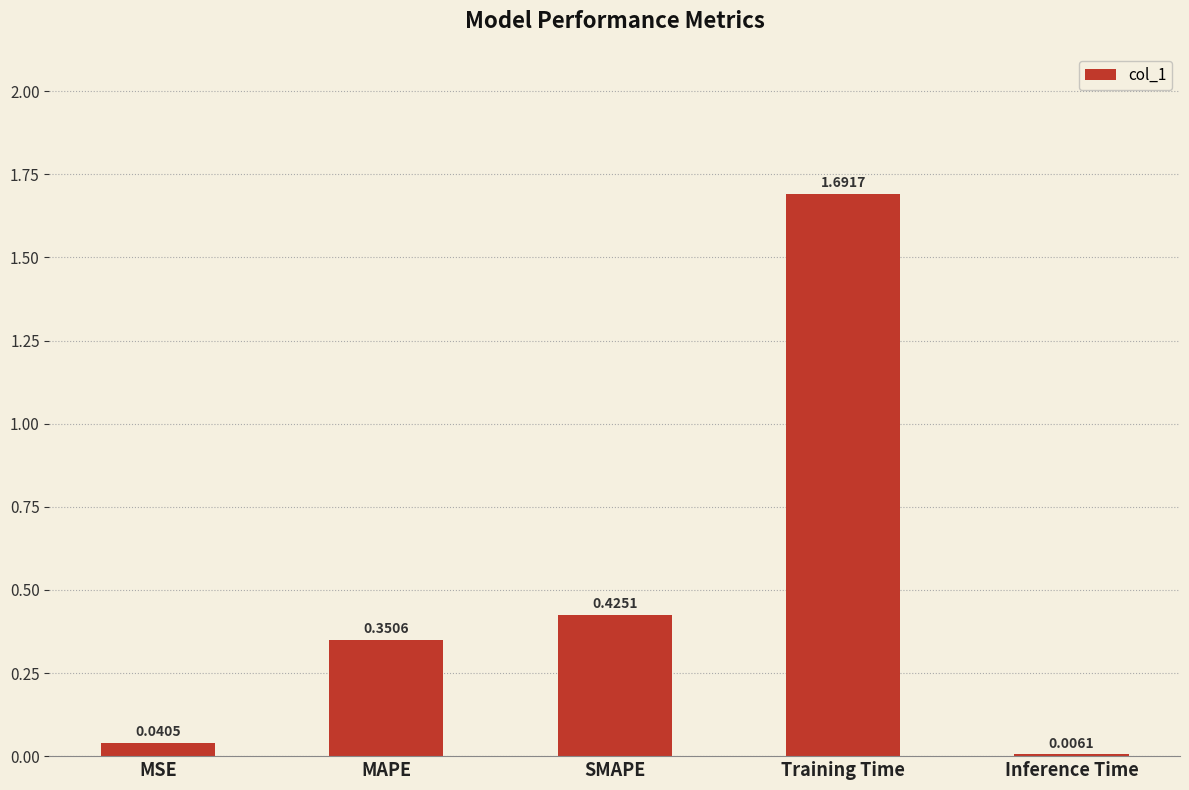

At which category does the chart reach its peak across all series?

Training Time